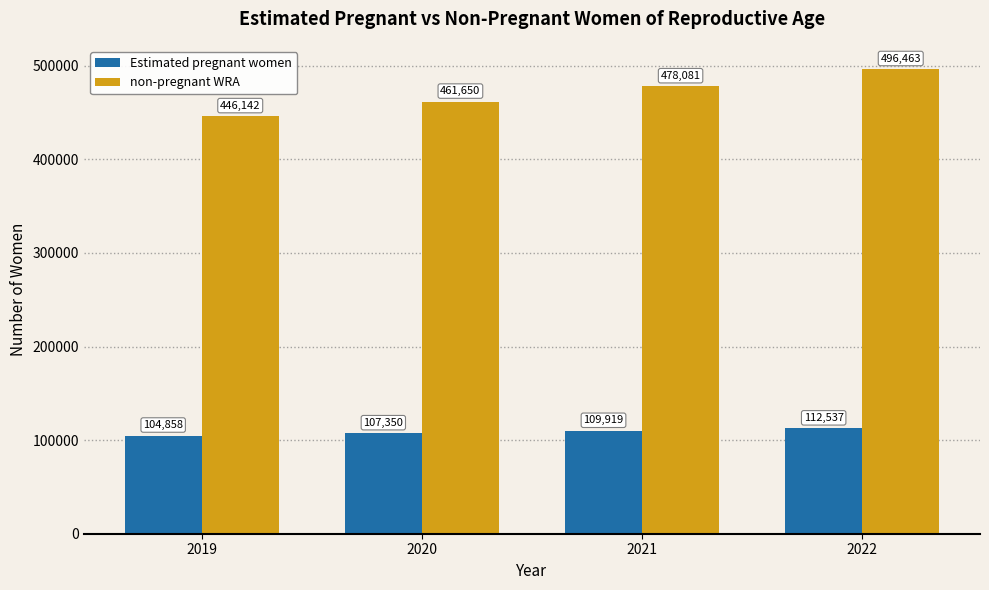

Count the number of data series in this chart.

2